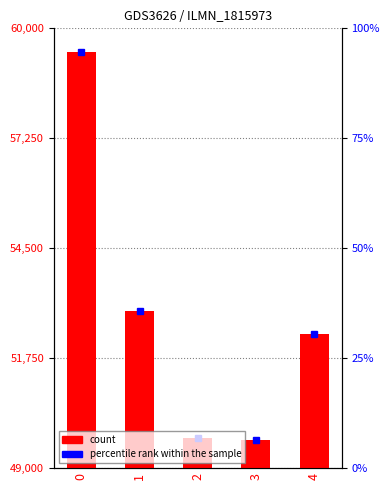

Reading left to right, transcribe all the data shown in this chart.

0=59412	1=52930	2=49744	3=49700	4=52348